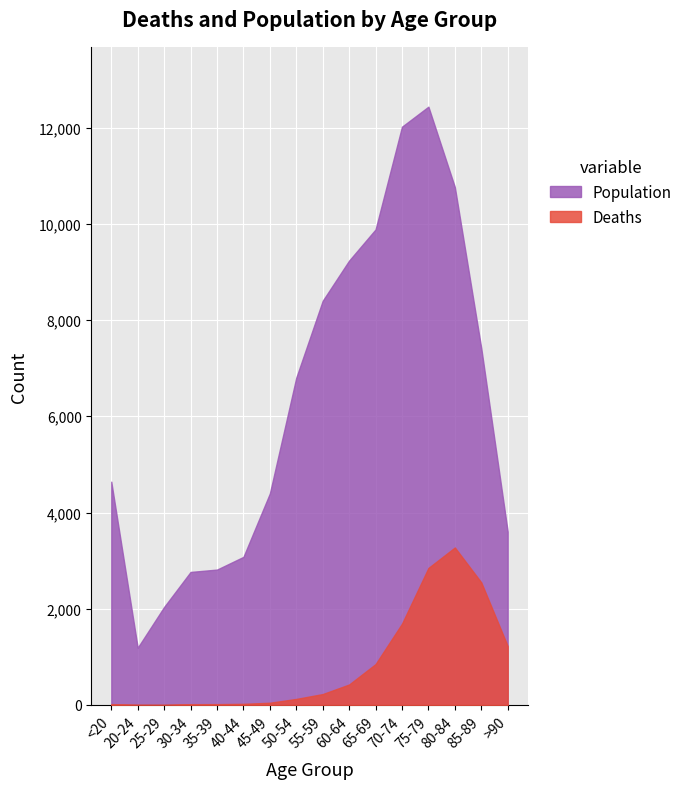

True or false: Deaths has more than 1 points higher than both neighbors.

False